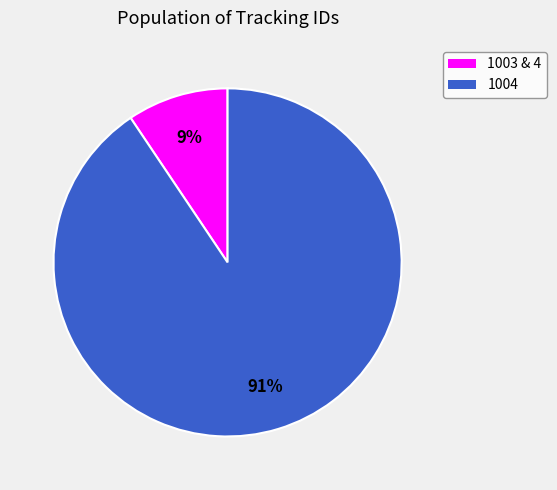

Does any single category account for the majority?

Yes